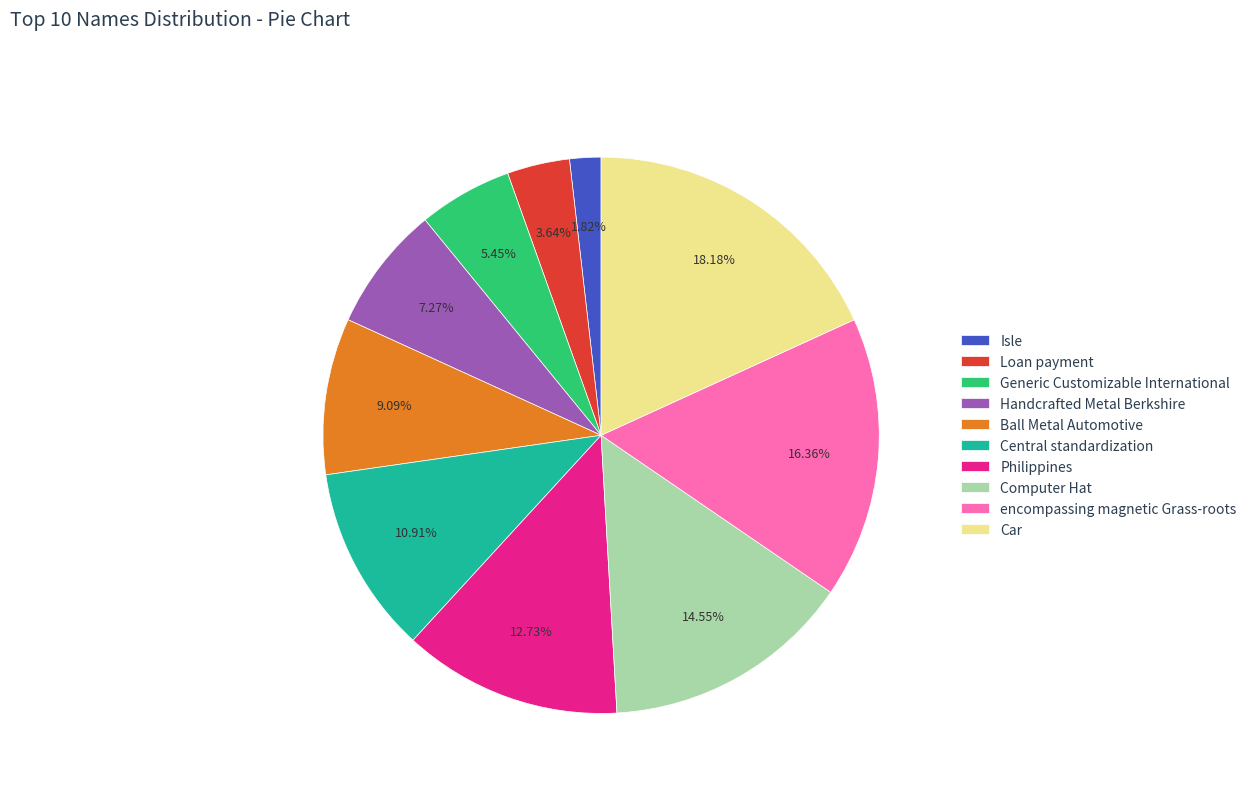

Which category has the smallest portion of the pie?

Isle